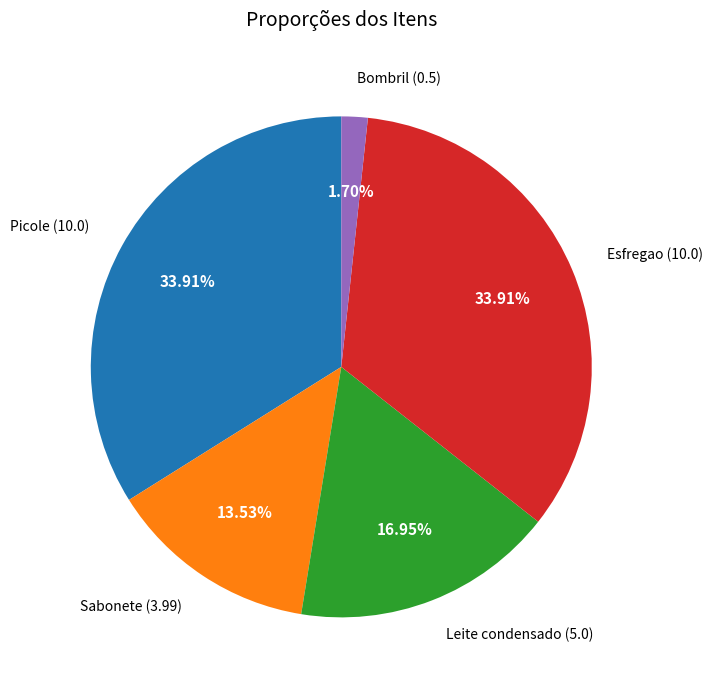

How many segments does this pie chart have?

5